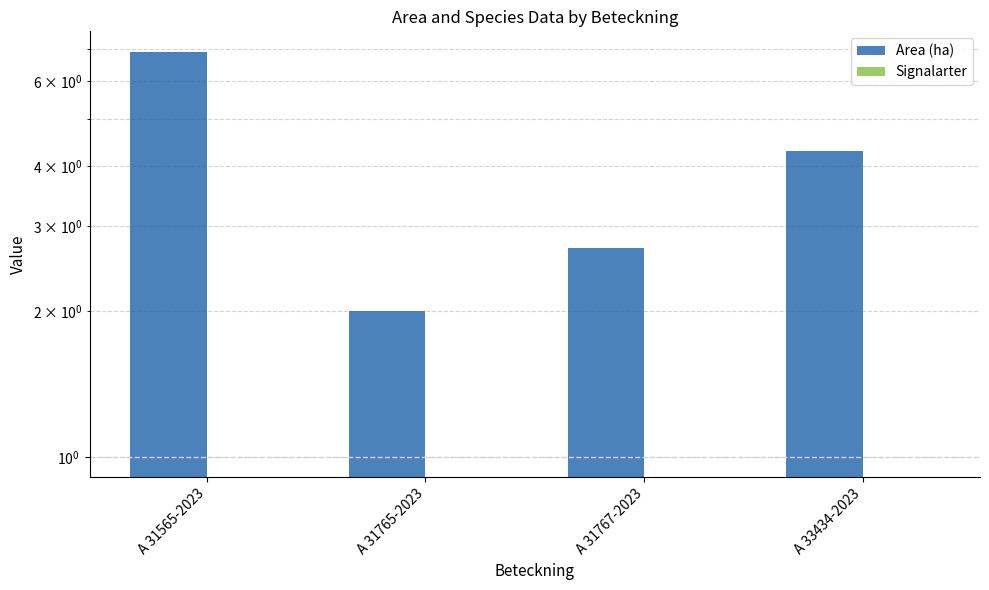

Count the number of categories in the chart.

4